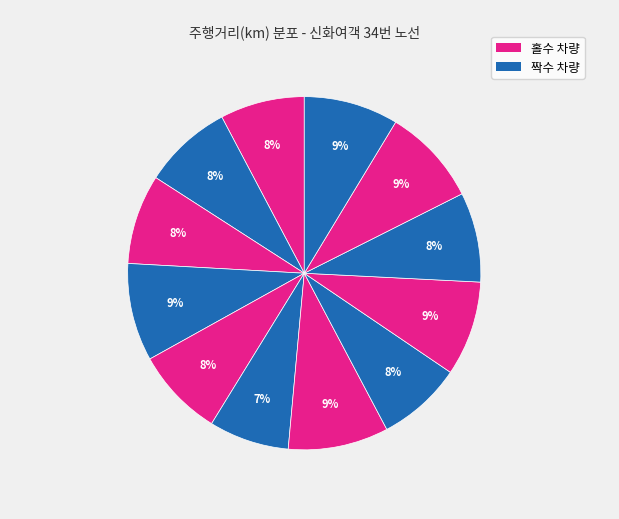

Count the number of slices in the pie.

12